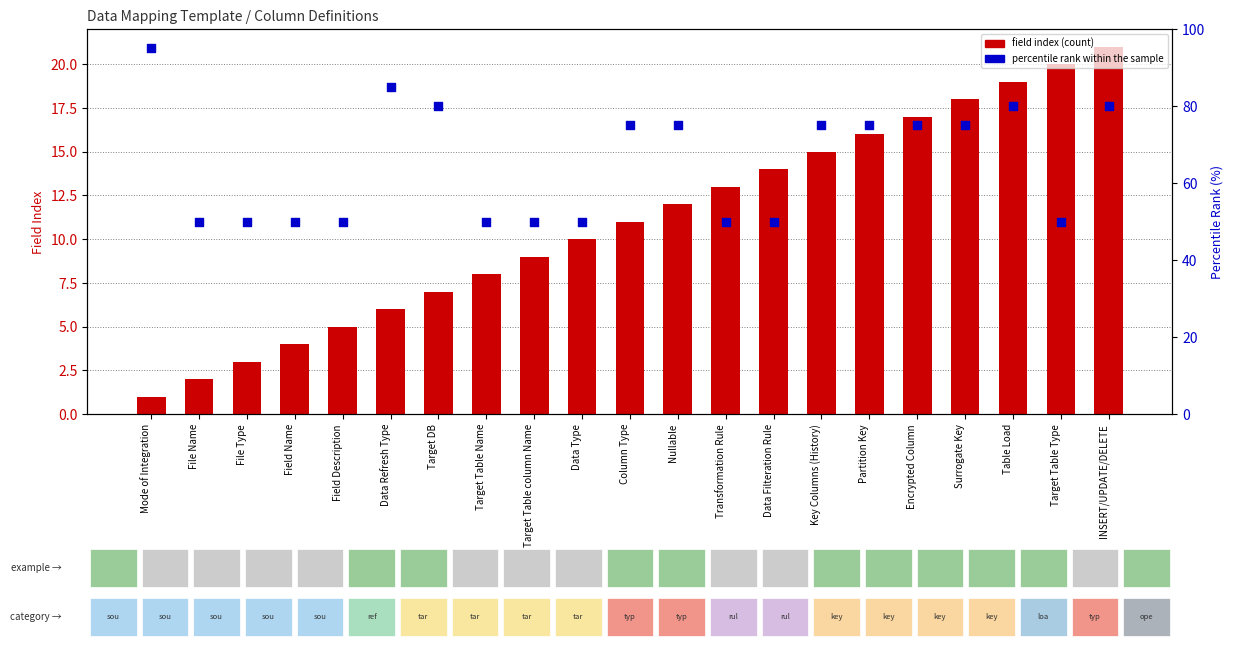

What are all the series names shown in the legend?

field index (count), percentile rank within the sample